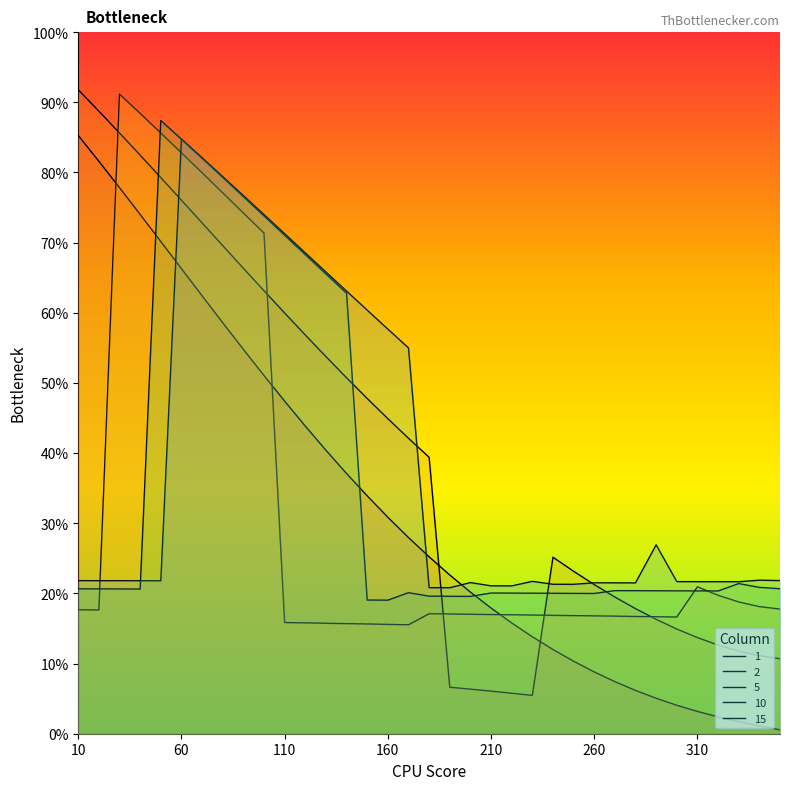

Does the chart have visible grid lines?

No